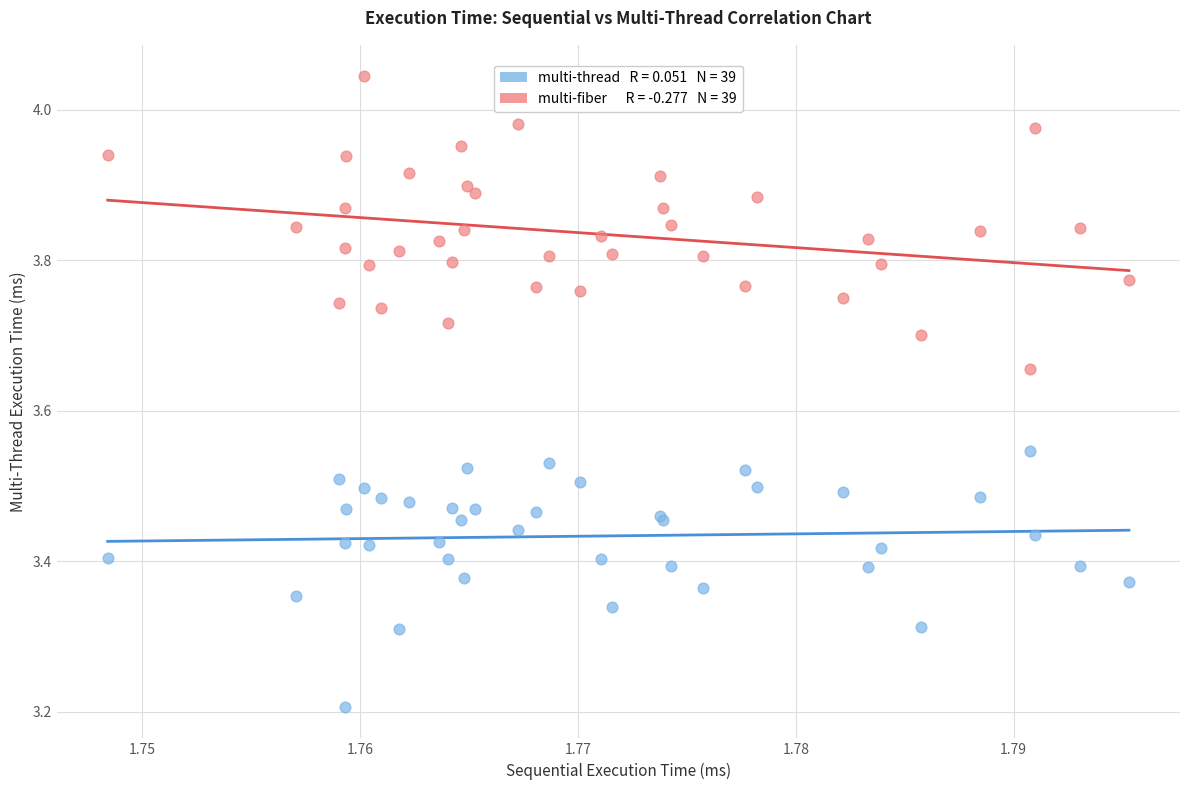

Across all series, what Y value is closest to 3?

3.2